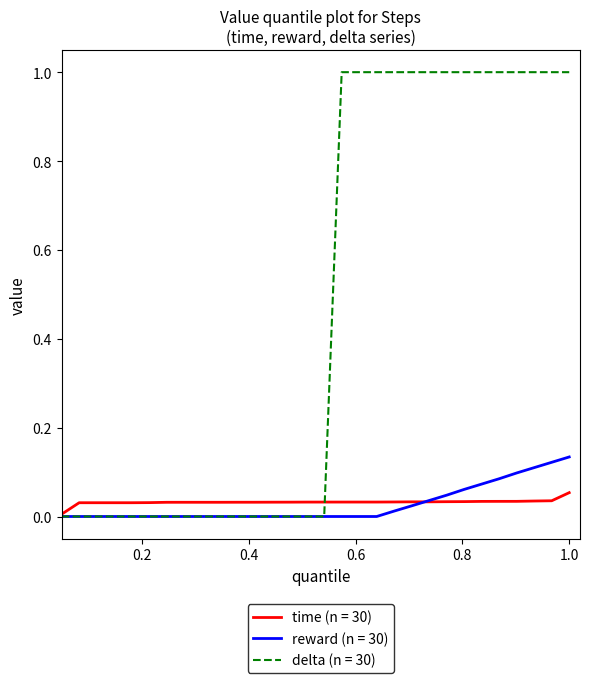

What is the greatest value displayed?

1.0